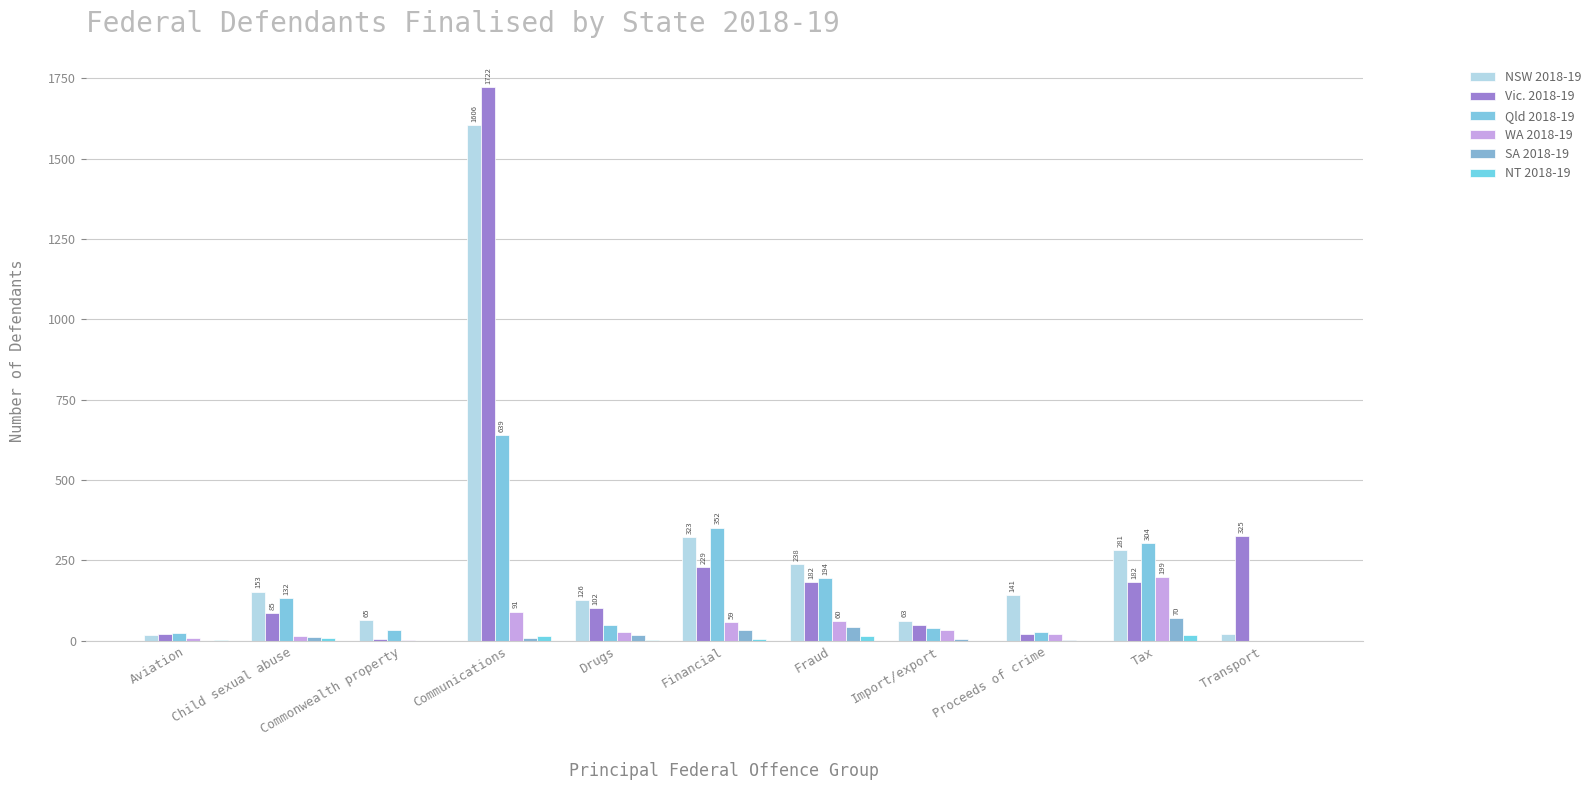

Count the number of categories in the chart.

11